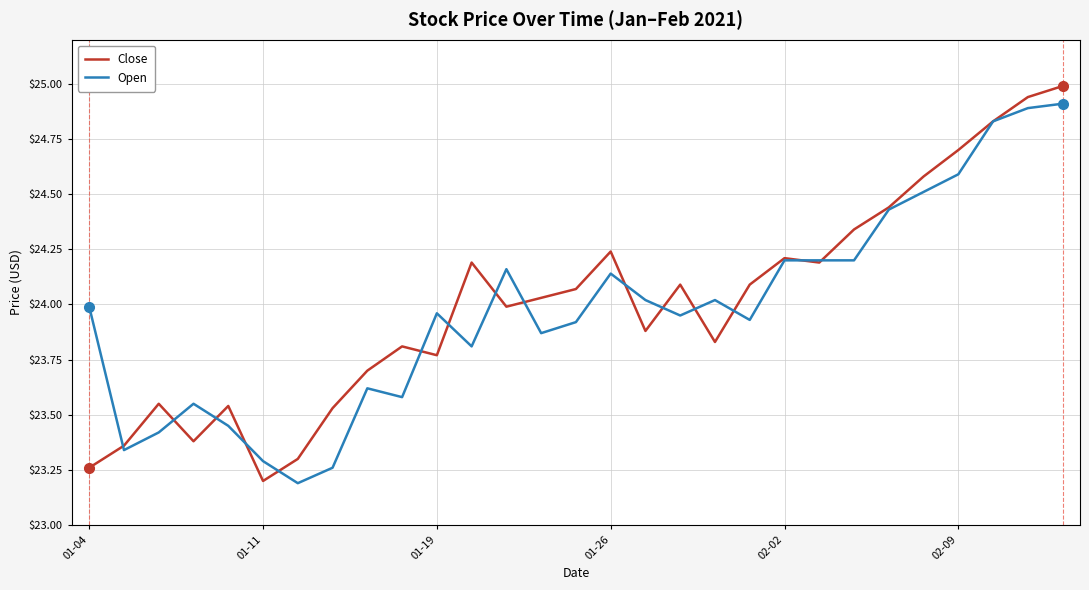

Does the chart have visible grid lines?

Yes